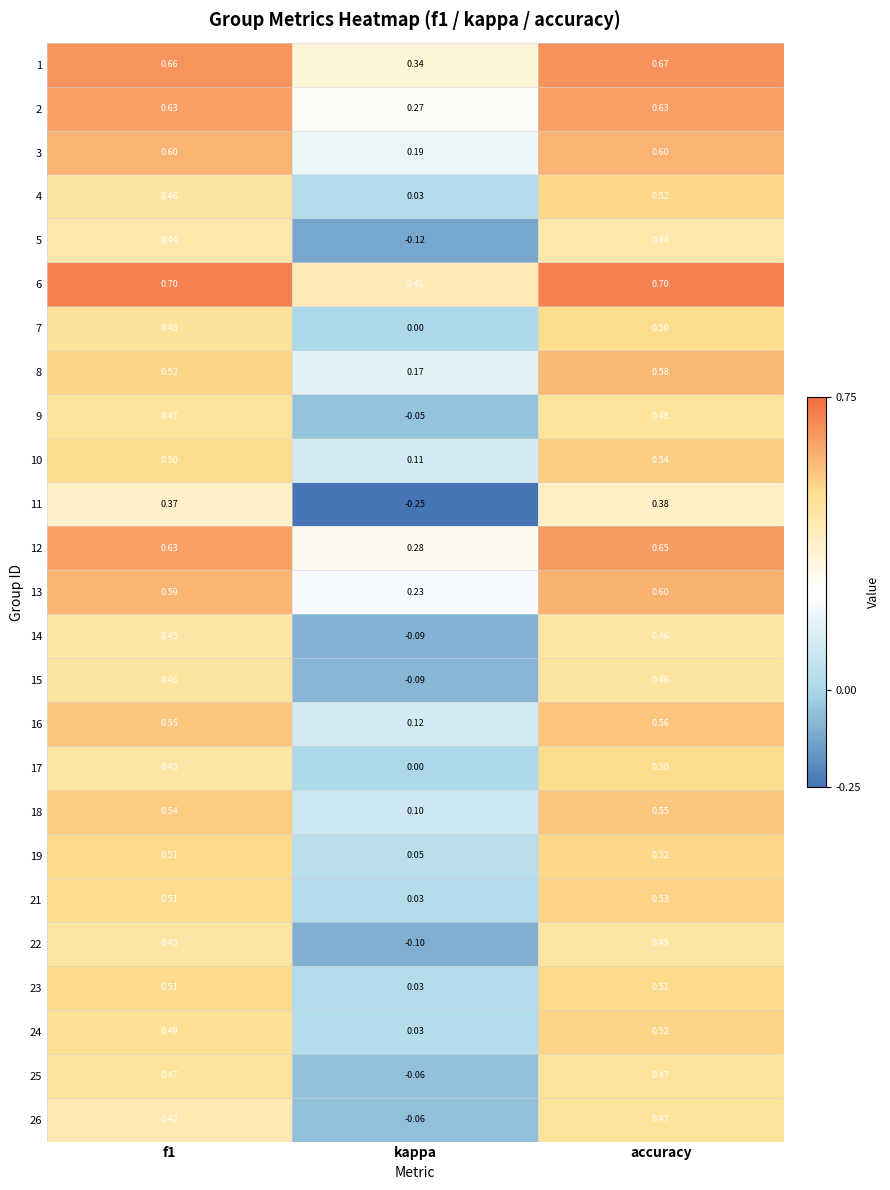

How many values in 5 are below zero?

1